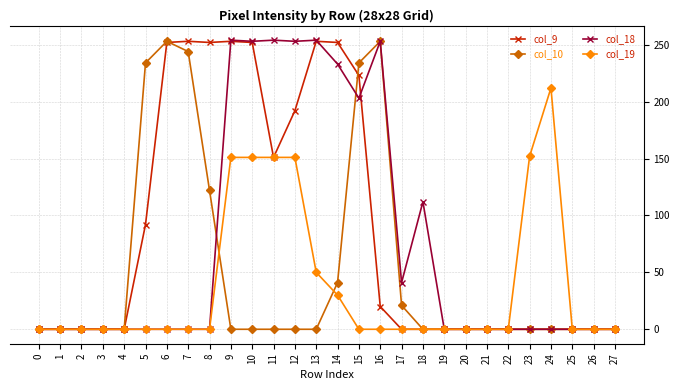

True or false: col_19 has more than 0 interior local peaks.

True